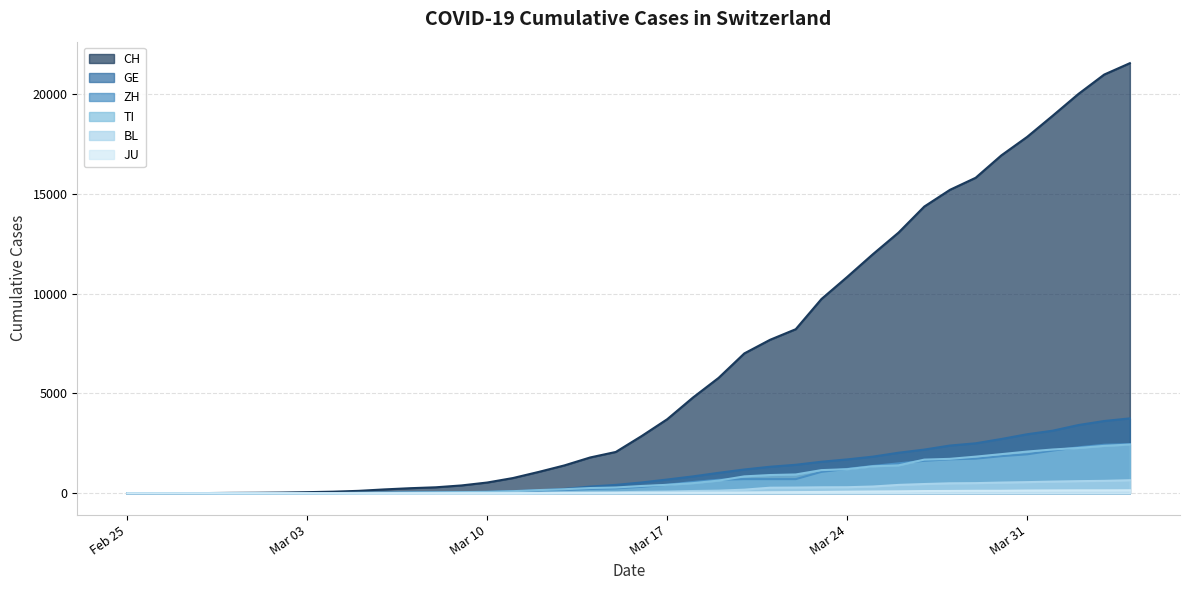

What is the difference between the second highest and minimum values in the GE series?

3621